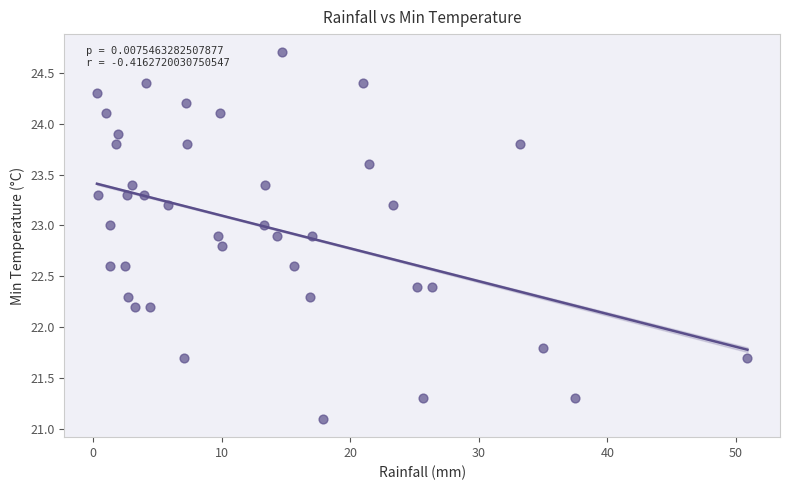

What is the range of Y values (max minus min)?

3.6